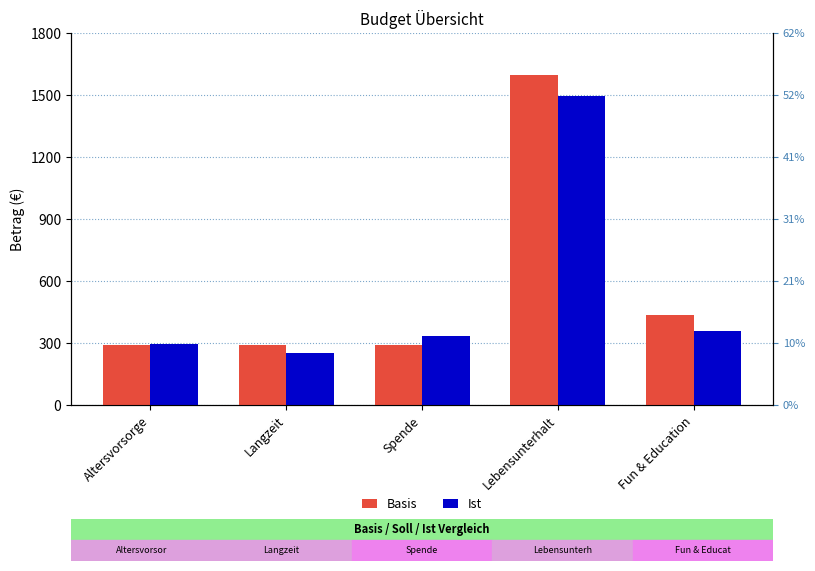

Count the number of categories in the chart.

5